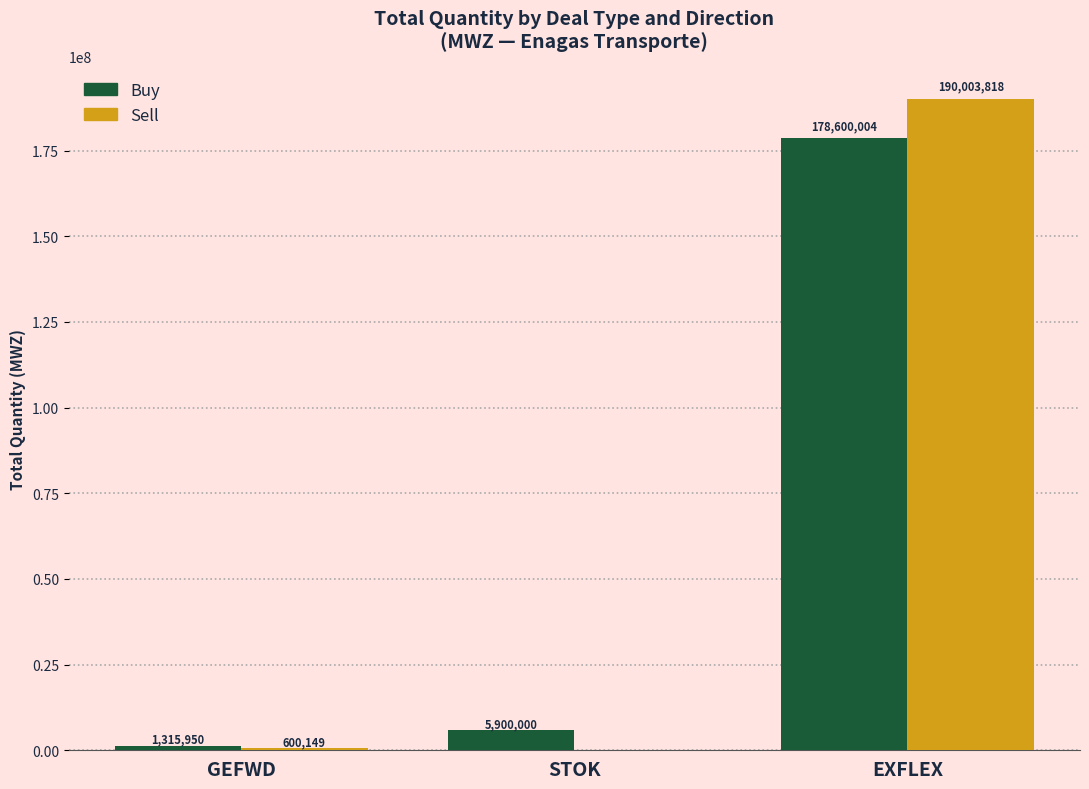

How many data points in Sell are above 600148?

2